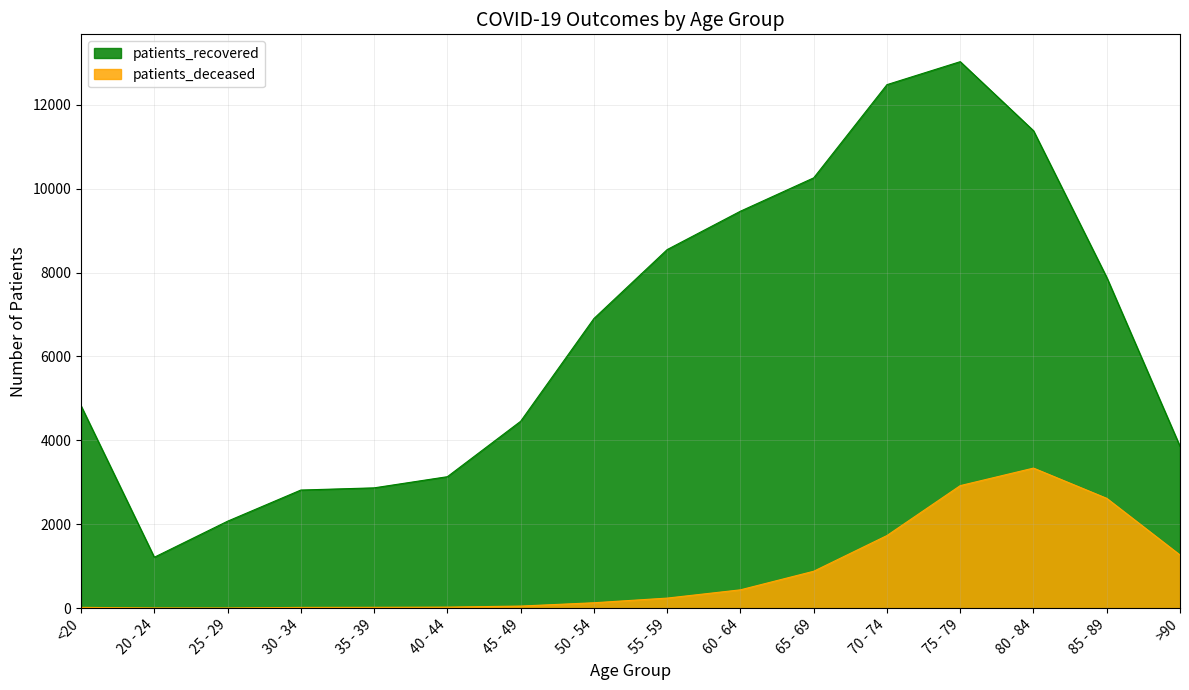

True or false: patients_recovered and patients_deceased cross at least once.

False